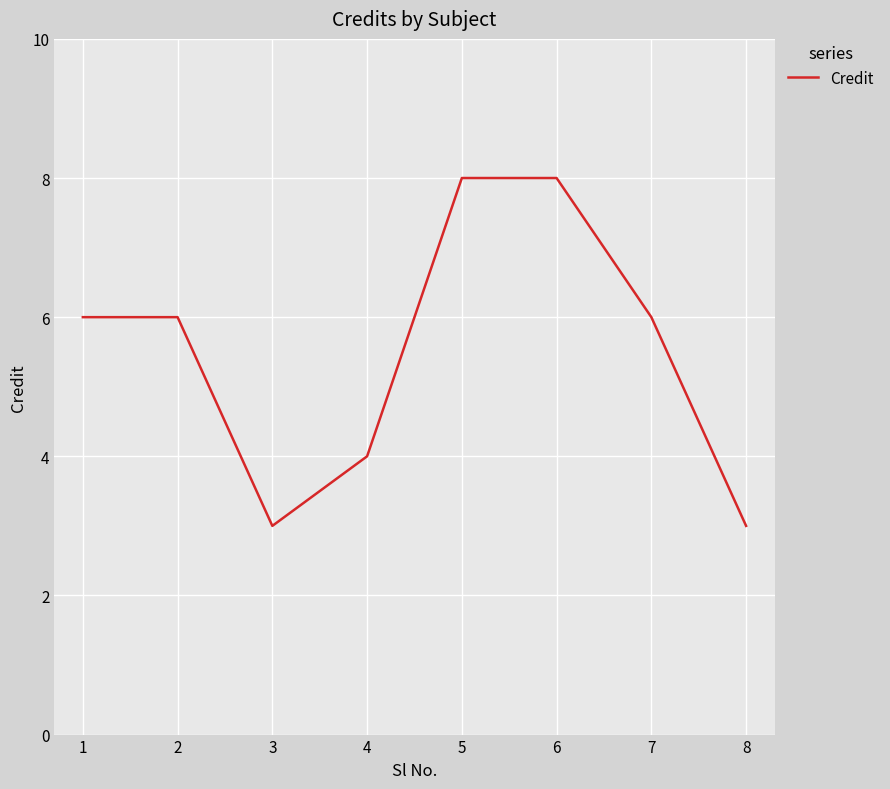

What is the minimum value shown in the chart?

3